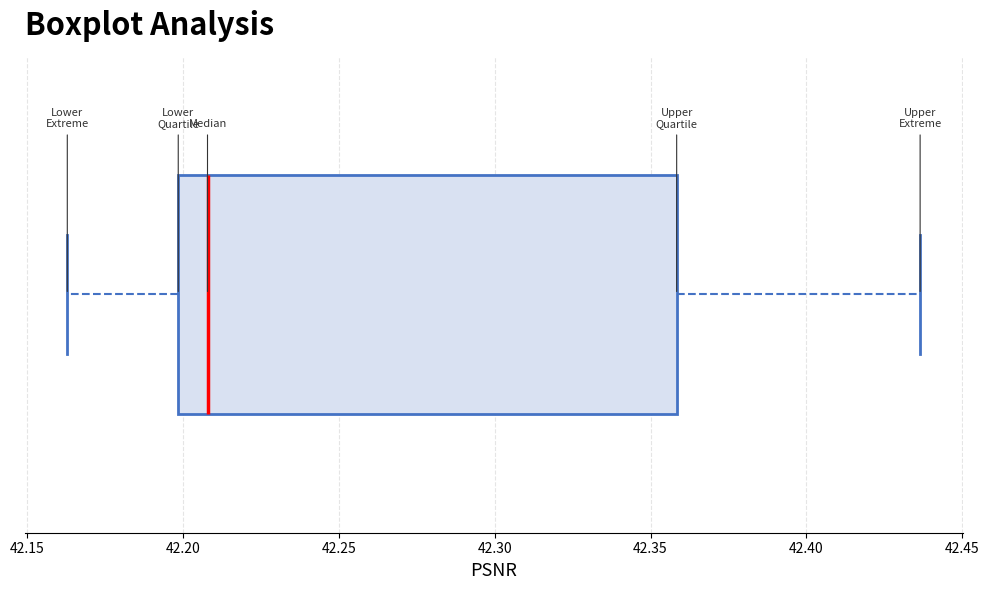

Where is the left edge of the box on the x-axis? The values are not printed on the chart, so give them approximately, as read against the axis.

42.200